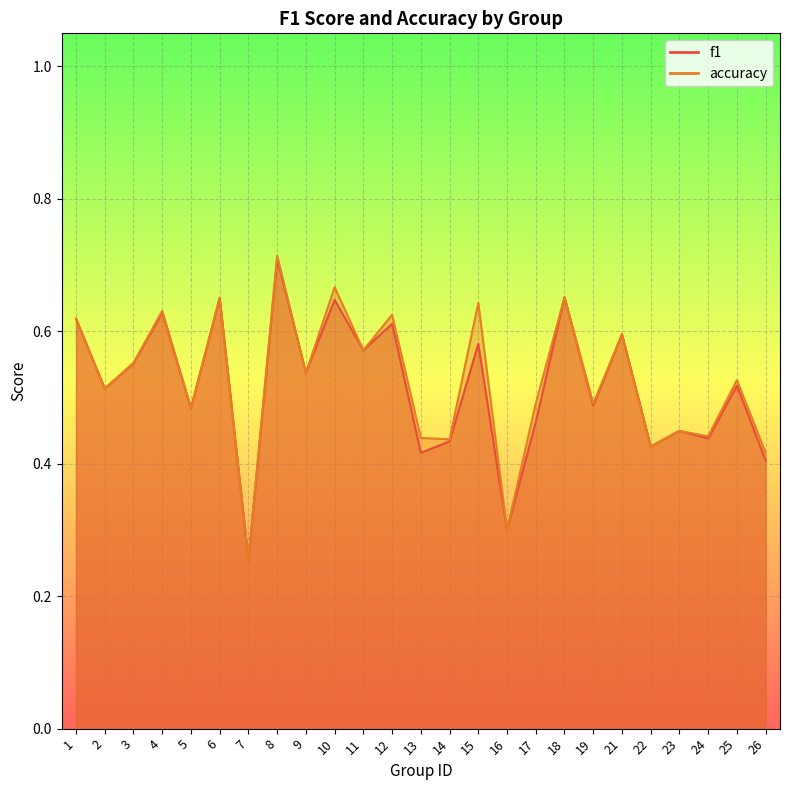

At 7, list the series in order from smallest to largest.

f1, accuracy